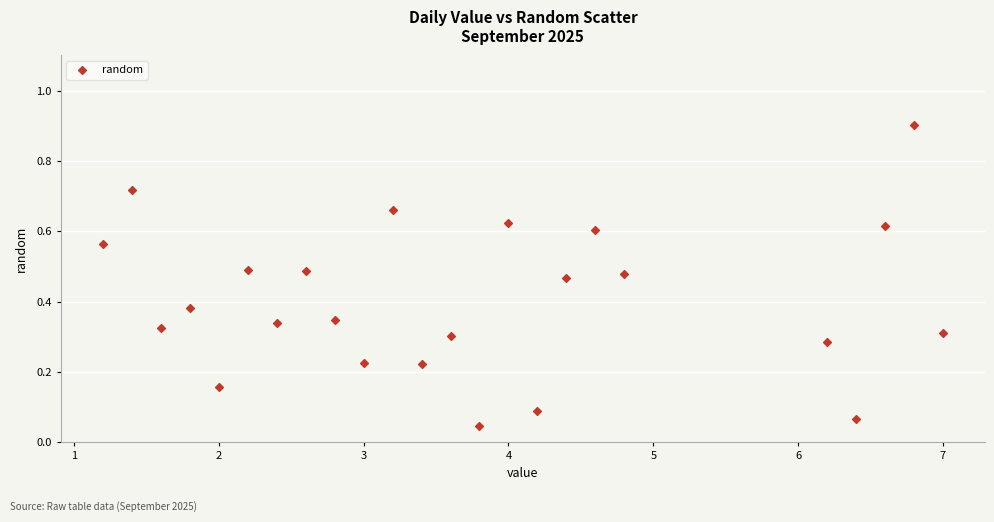

What is the range of Y values (max minus min)?

0.9